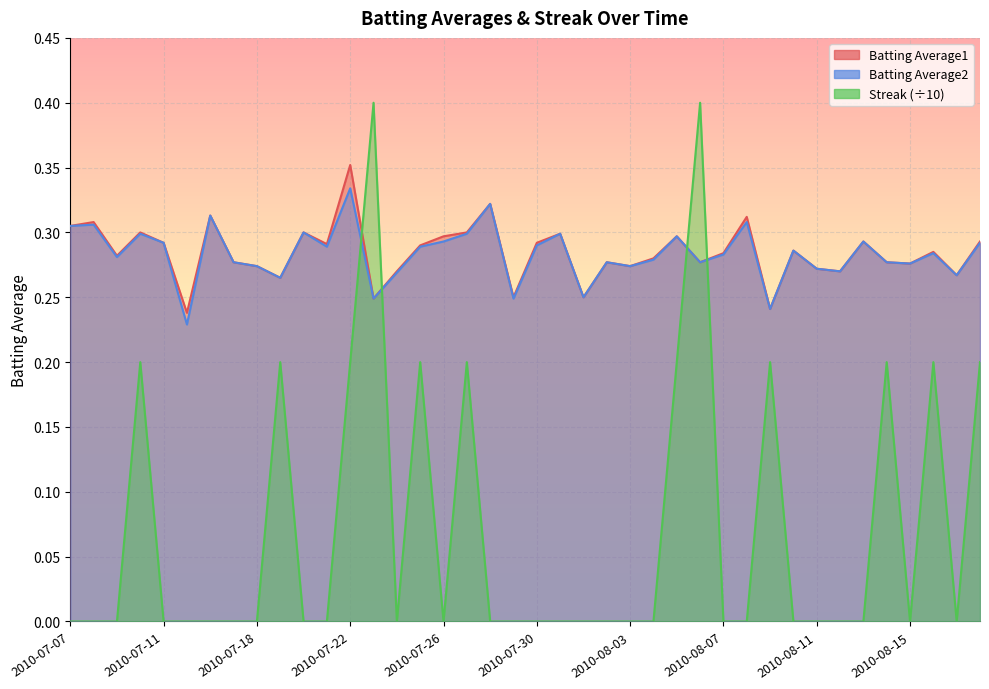

What is the label of the 31st point from the left?

2010-08-09